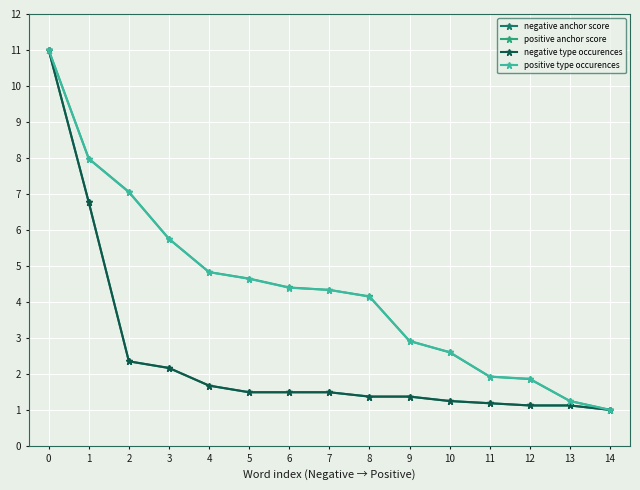

Which series changed the most between 4 and 10?

positive anchor score